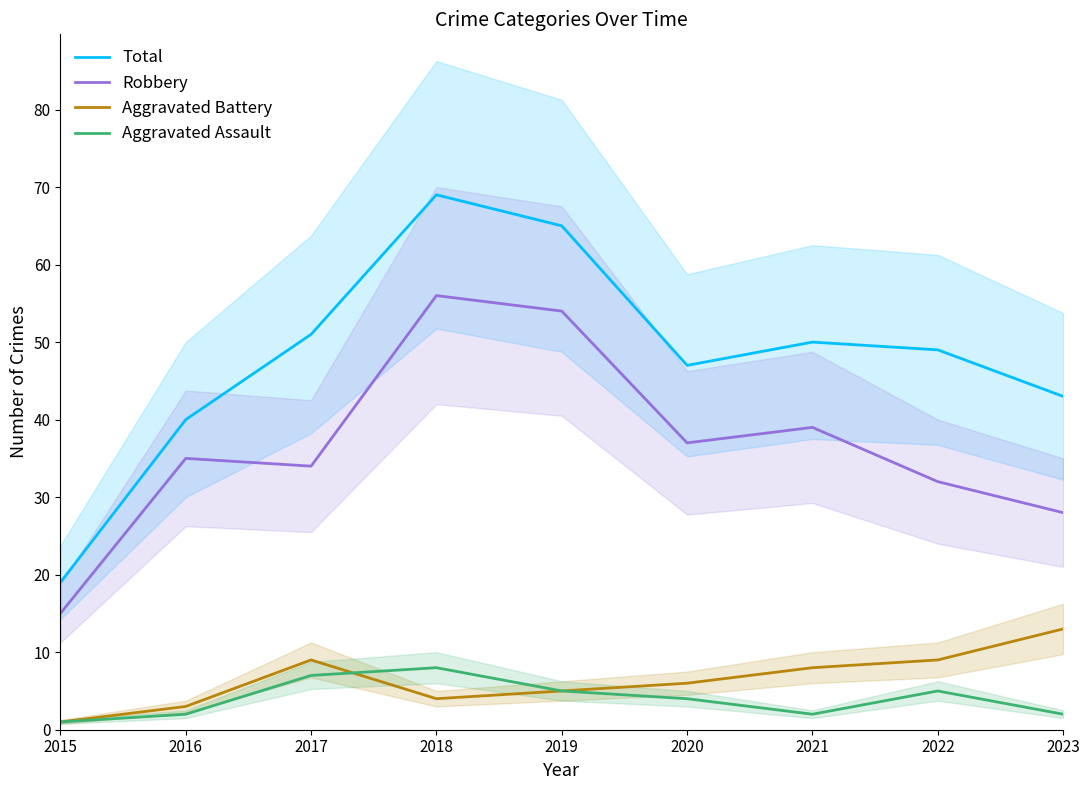

How many lines are shown in the chart?

4